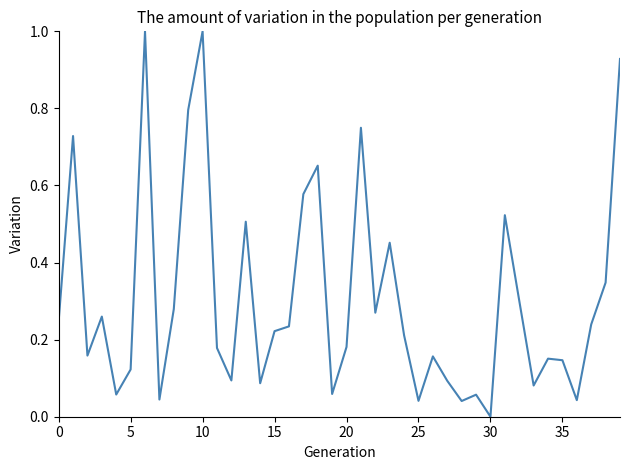

What is the difference between the maximum and minimum values?

1.0